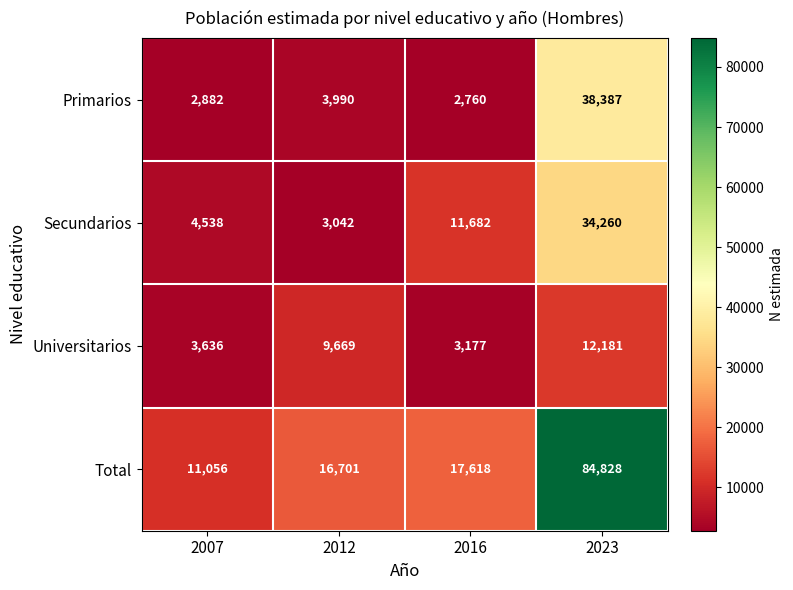

At 2007, list the series in order from smallest to largest.

Primarios, Universitarios, Secundarios, Total